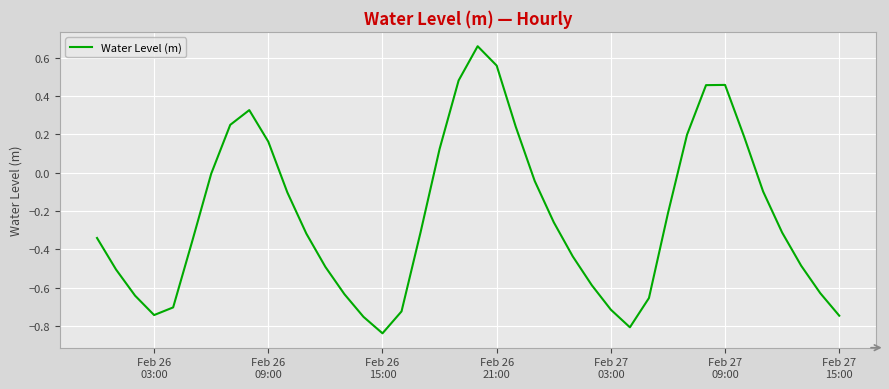

What is the difference between the maximum and minimum values?

1.5